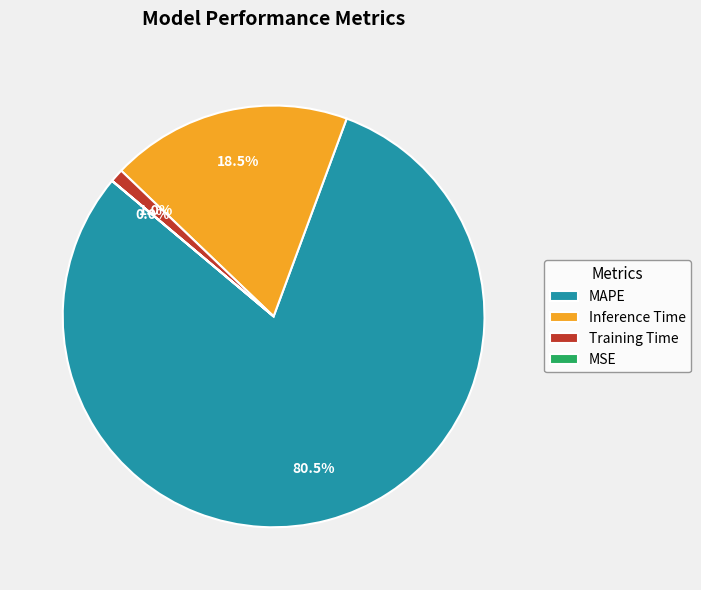

What is the largest slice in the pie chart?

MAPE